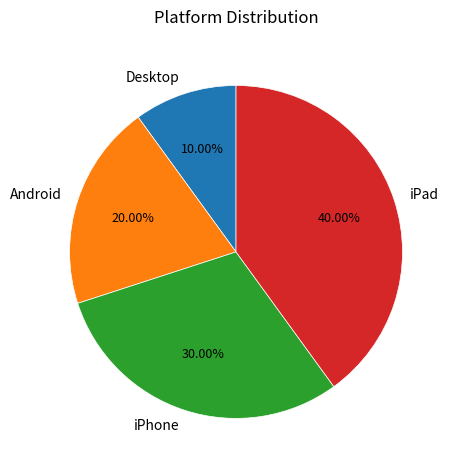

The iPhone slice represents 42% of the pie. True or false?

False